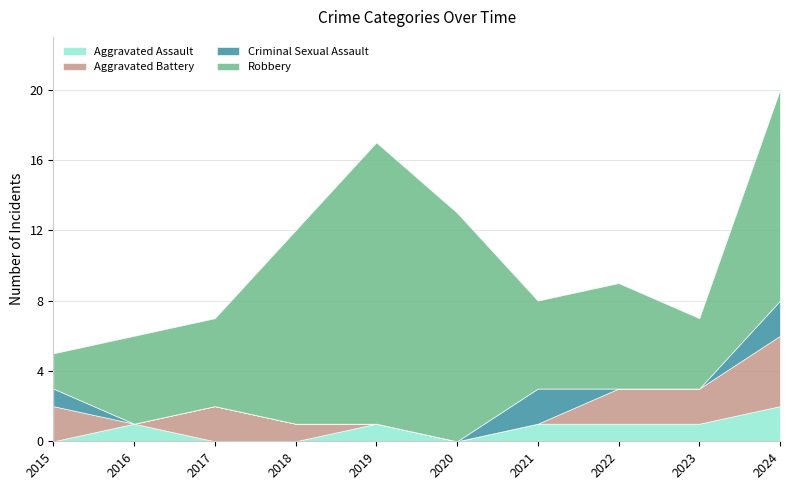

How many categories are shown in the chart?

10